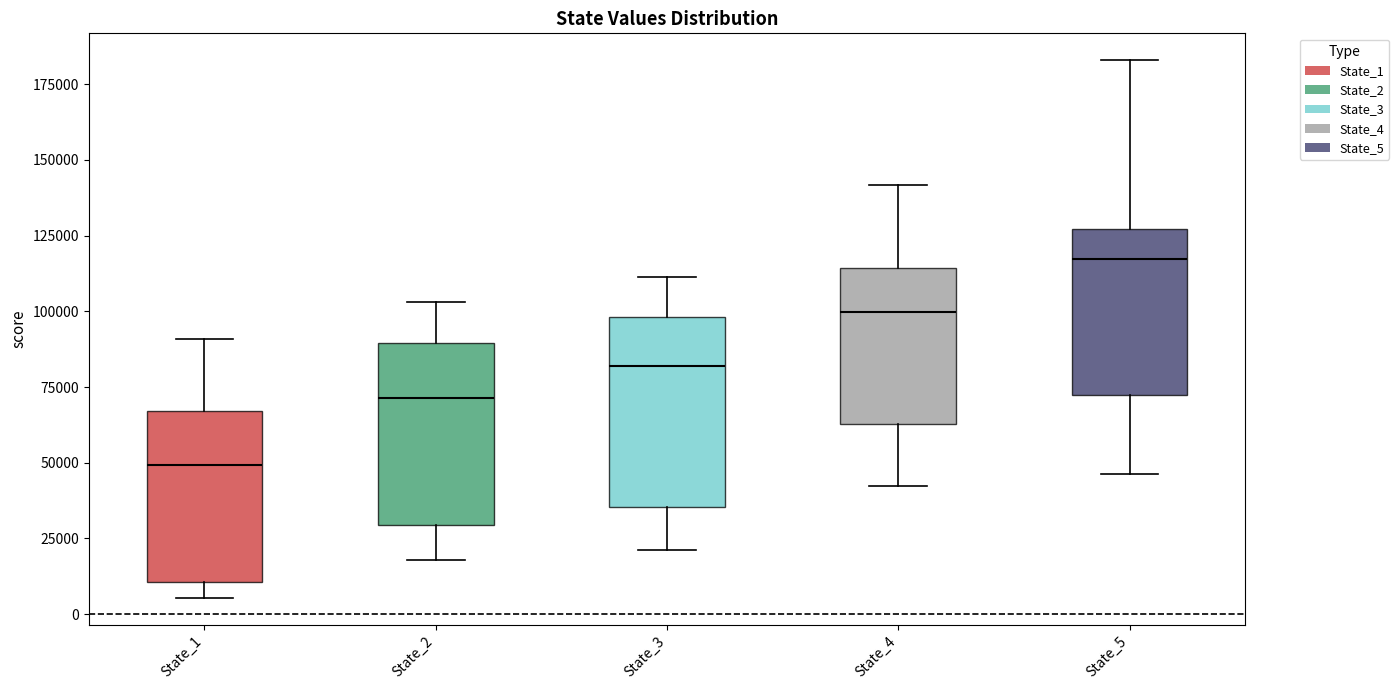

Reading left to right, transcribe this box plot: for each box, give where its median line is, the range the box spans, and where its two whiskers end, as read against the y-axis. The values are not printed on the chart, so give them approximately, as read against the axis.

State_1: median 50000, box 10000 to 65000, whiskers 5000 to 90000
State_2: median 70000, box 30000 to 90000, whiskers 20000 to 105000
State_3: median 80000, box 35000 to 100000, whiskers 20000 to 110000
State_4: median 100000, box 65000 to 115000, whiskers 40000 to 140000
State_5: median 115000, box 70000 to 125000, whiskers 45000 to 185000